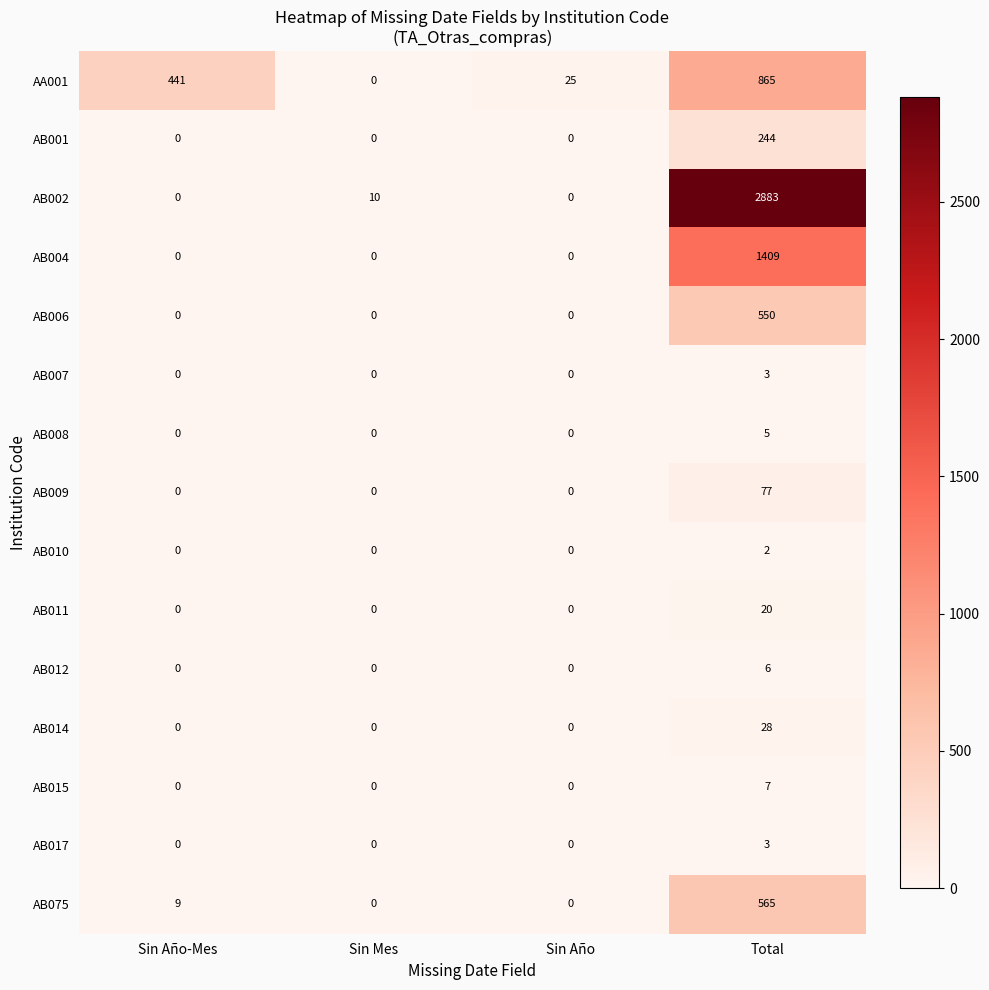

What is the average value of the AB075 series?

144